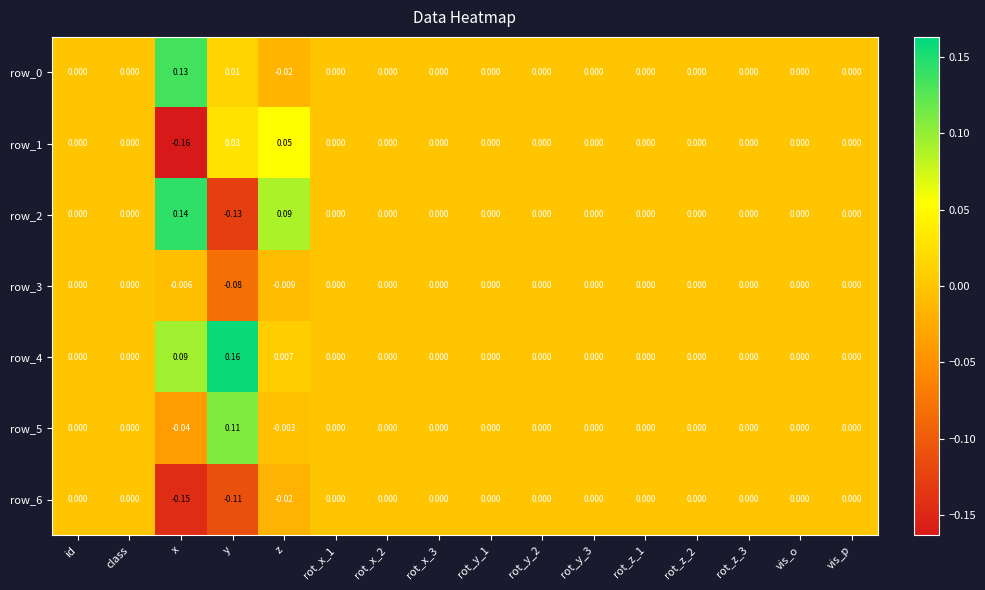

At which category is the sum across all series the highest?

z